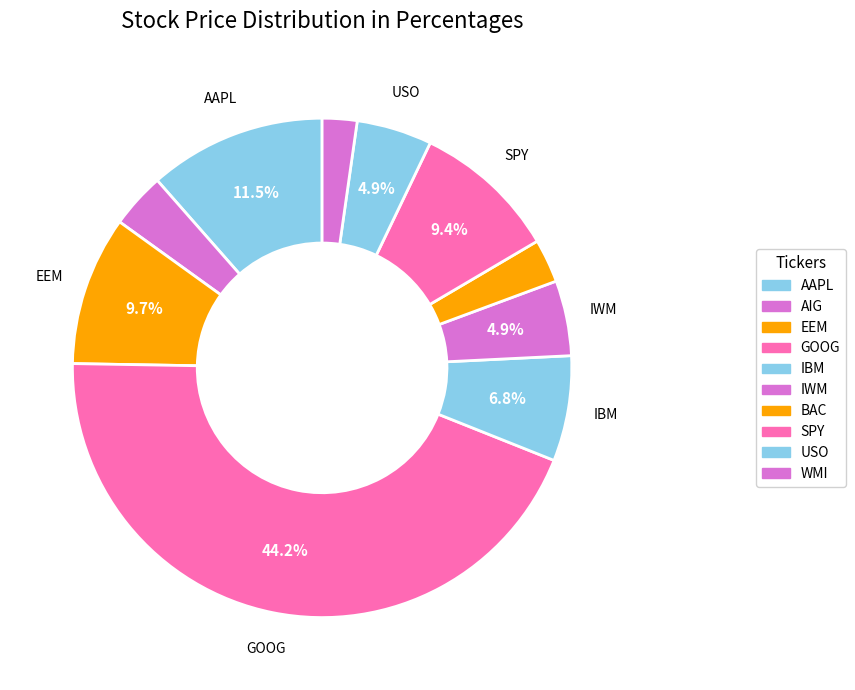

Between IBM and EEM, which is larger?

EEM